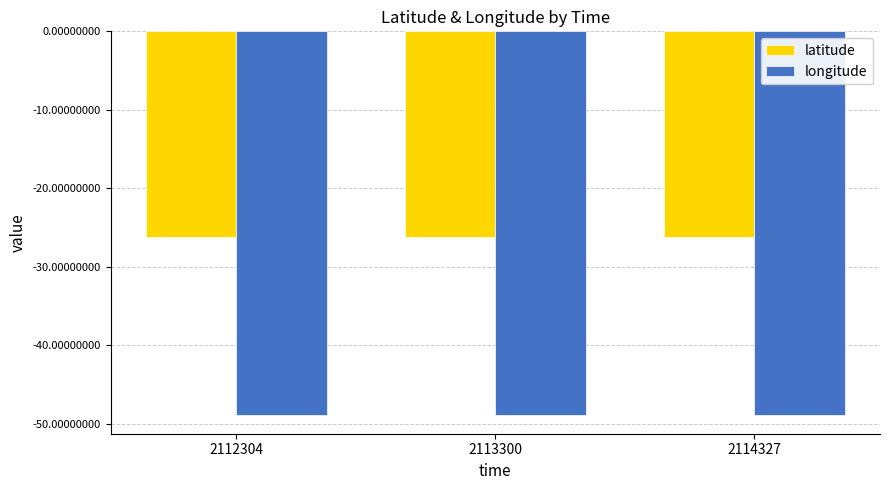

What is the spread (max minus min) of values at 2112304?

22.6